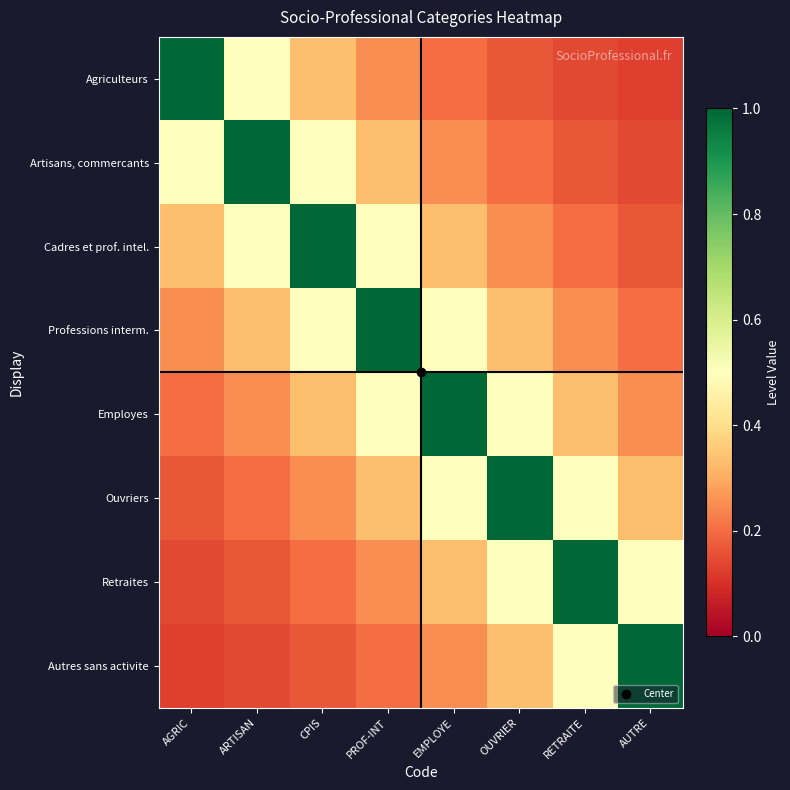

What is the total value across all series at CPIS?

3.3